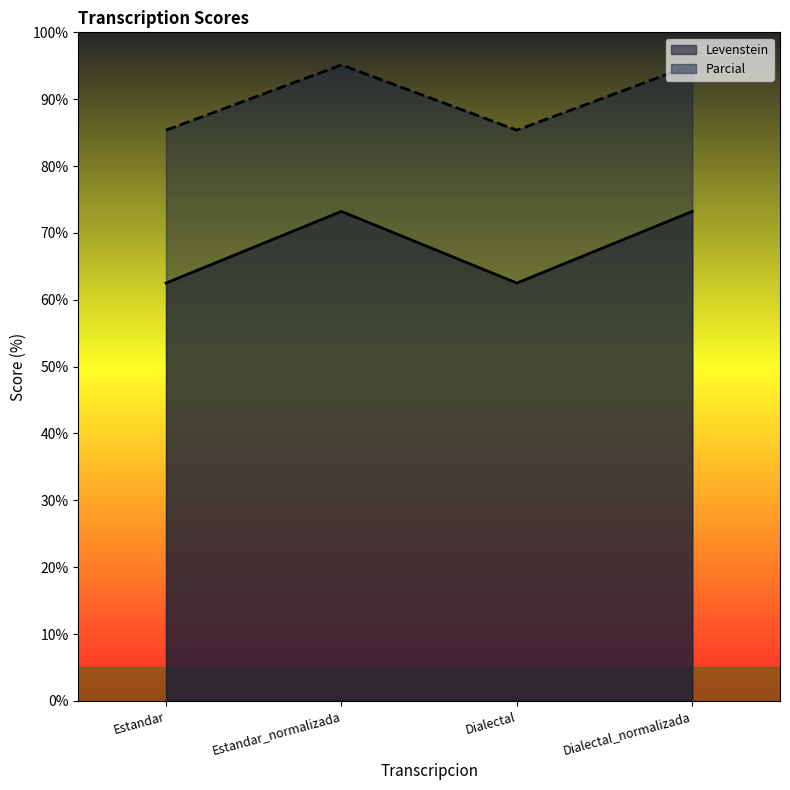

Between Estandar and Dialectal_normalizada, which is larger?

Dialectal_normalizada